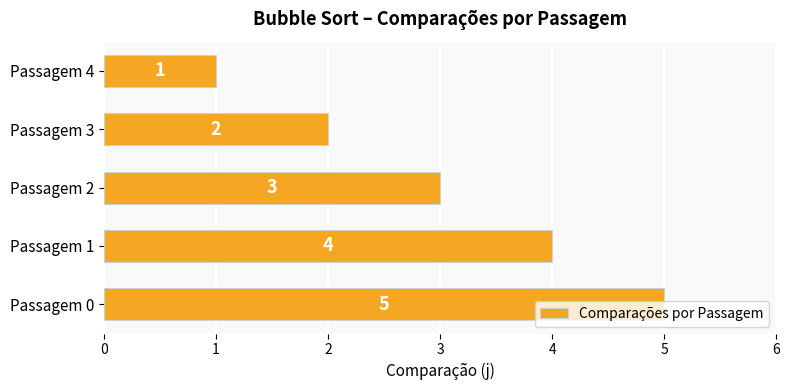

True or false: the data shows 3 at Passagem 2.

True